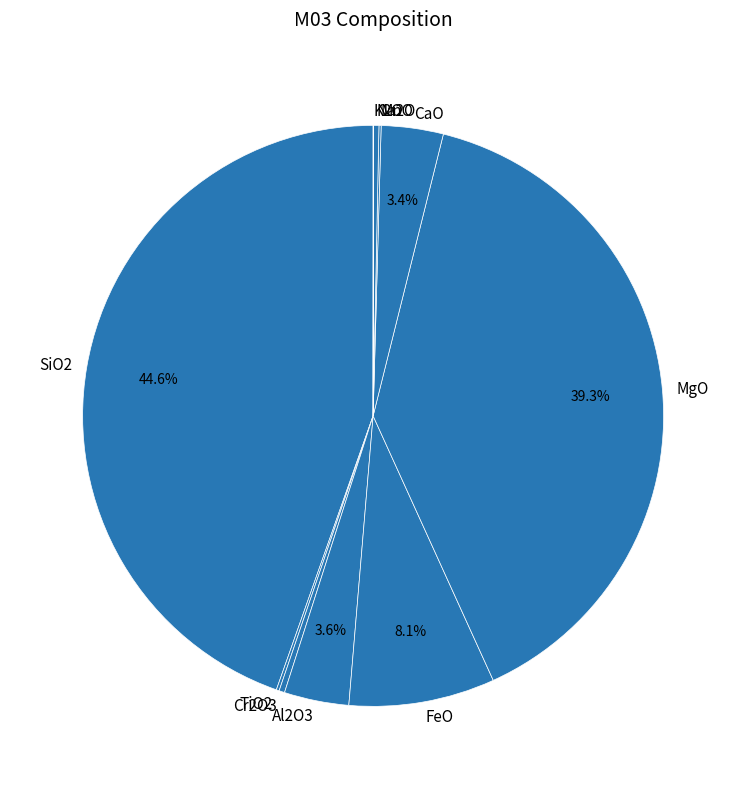

Which category has the biggest portion of the pie?

SiO2